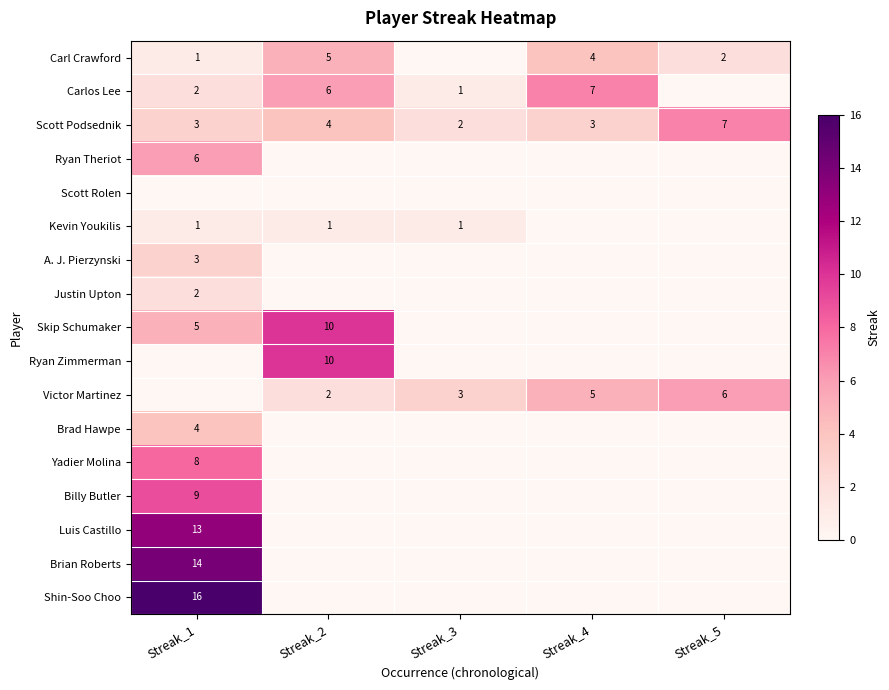

The value of Shin-Soo Choo at Streak_1 is 16. True or false?

True